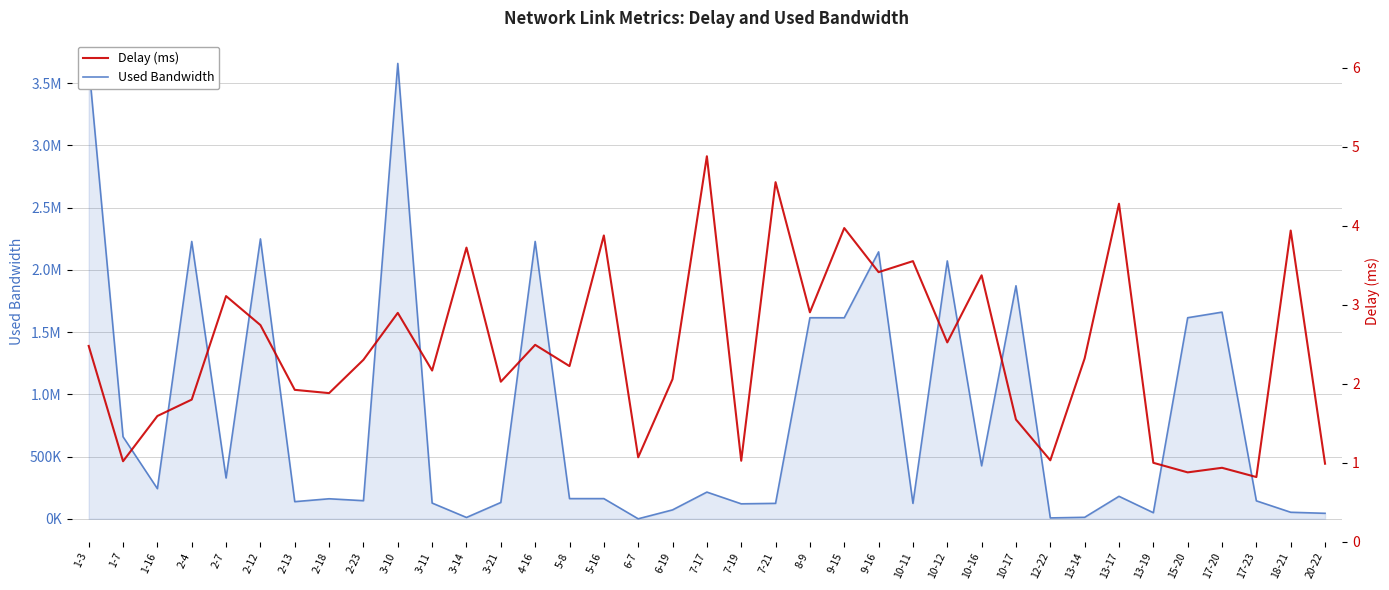

At 5-8, list the series in order from smallest to largest.

Delay (ms), Used Bandwidth